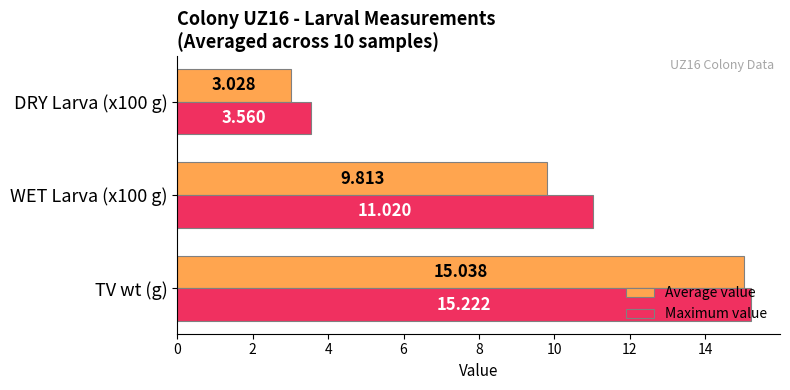

Which category has the highest value in the Average value series?

TV wt (g)